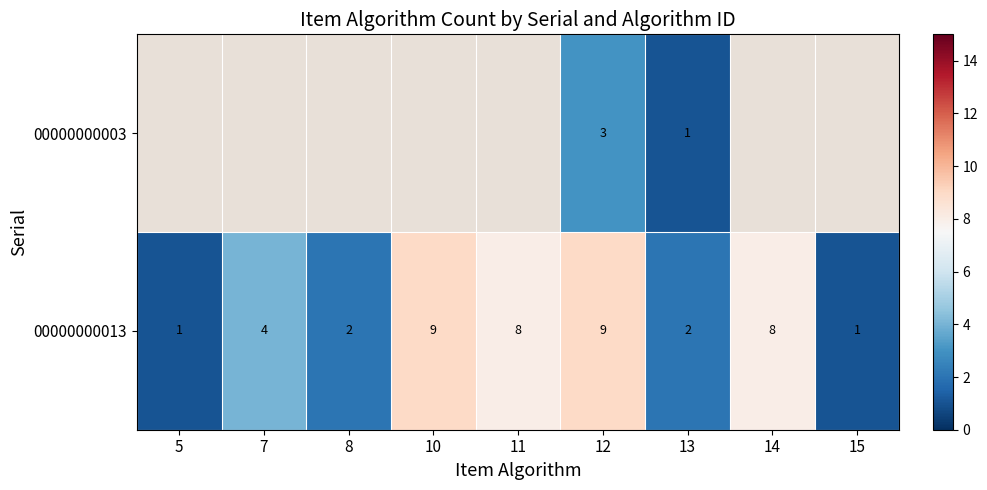

Is the value of 00000000013 at 7 greater than the value of 00000000003 at 13?

Yes